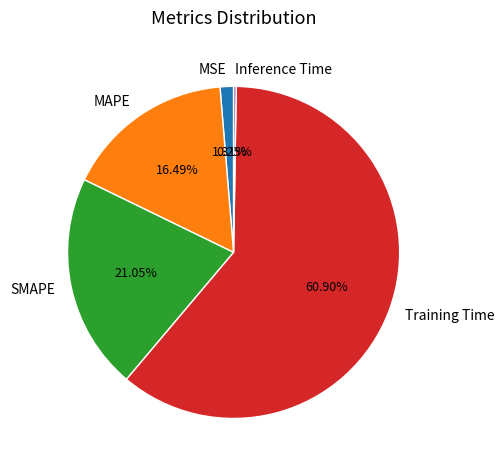

Does any single category account for the majority?

Yes